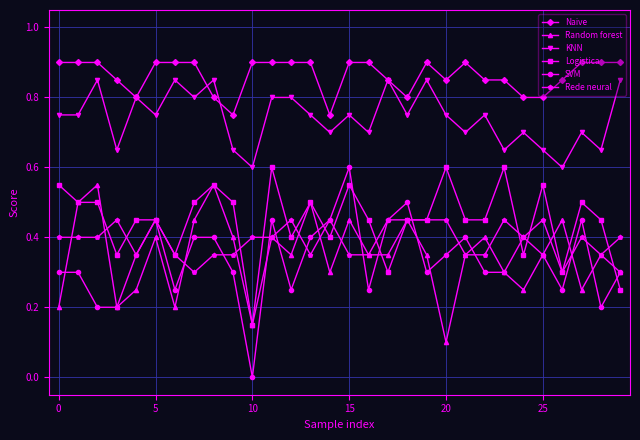

Count the number of data series in this chart.

6